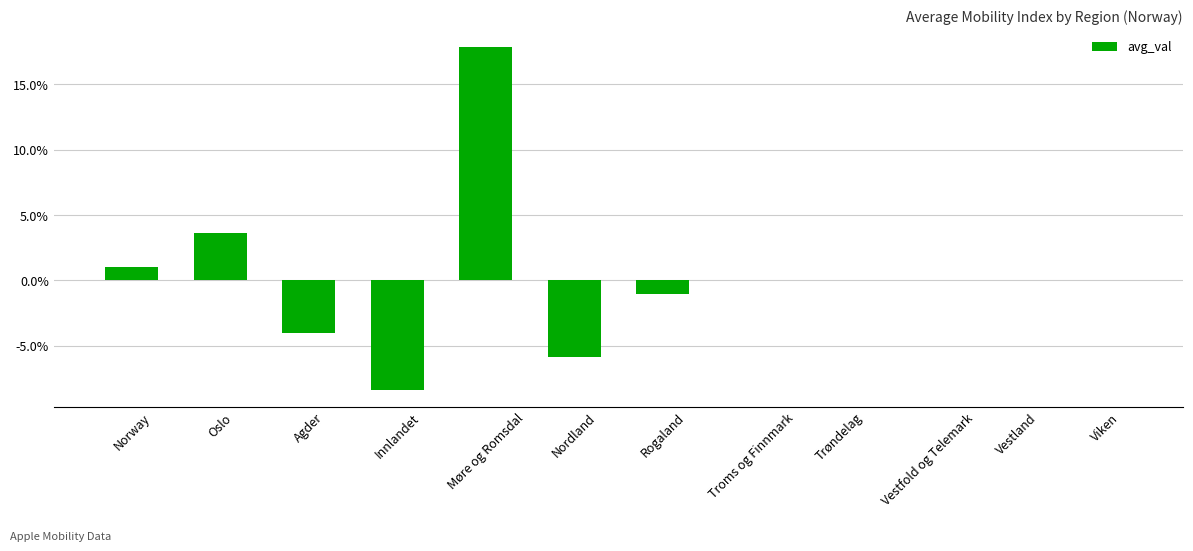

Are the bars grouped side by side (vs. stacked)?

No